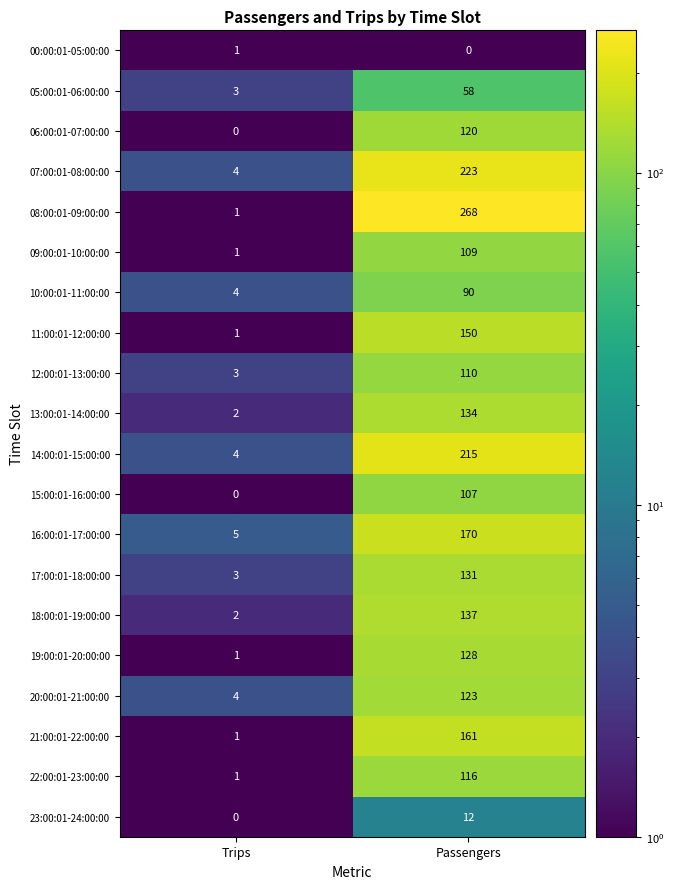

True or false: 19:00:01-20:00:00 has a value of 26 at Passengers.

False